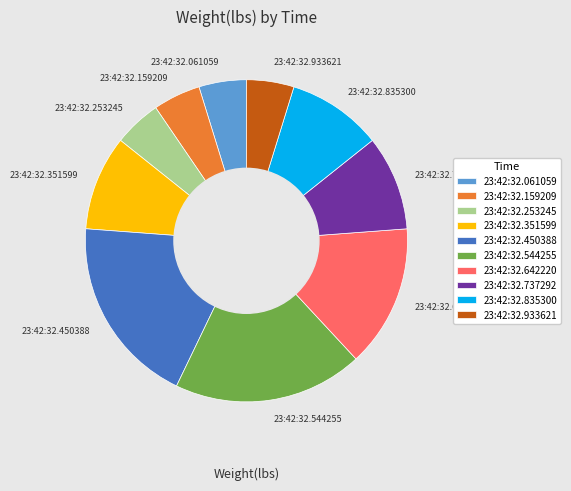

Is there any slice that represents more than half of the pie?

No